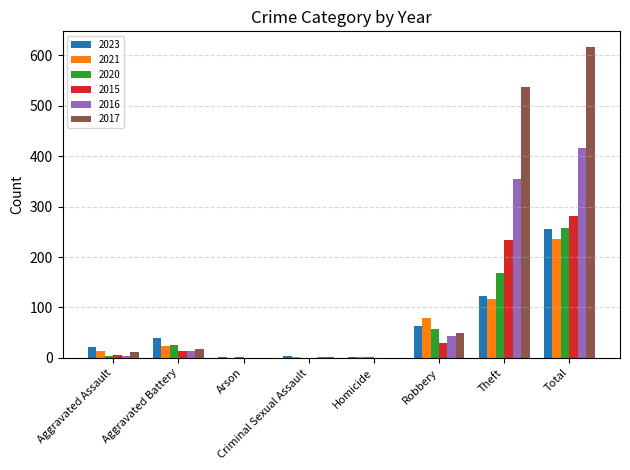

What is the sum of all 2020 values?

514